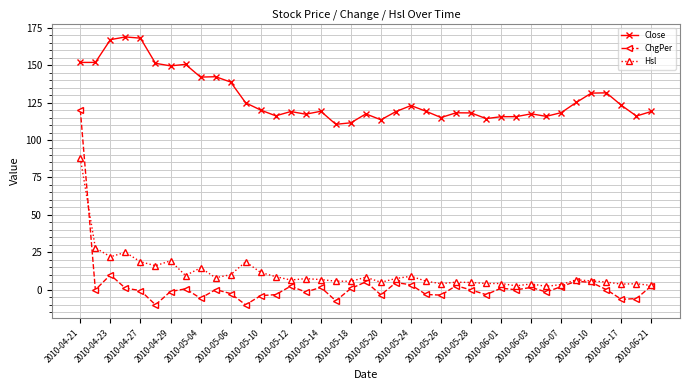

True or false: Close and ChgPer intersect in this chart.

False